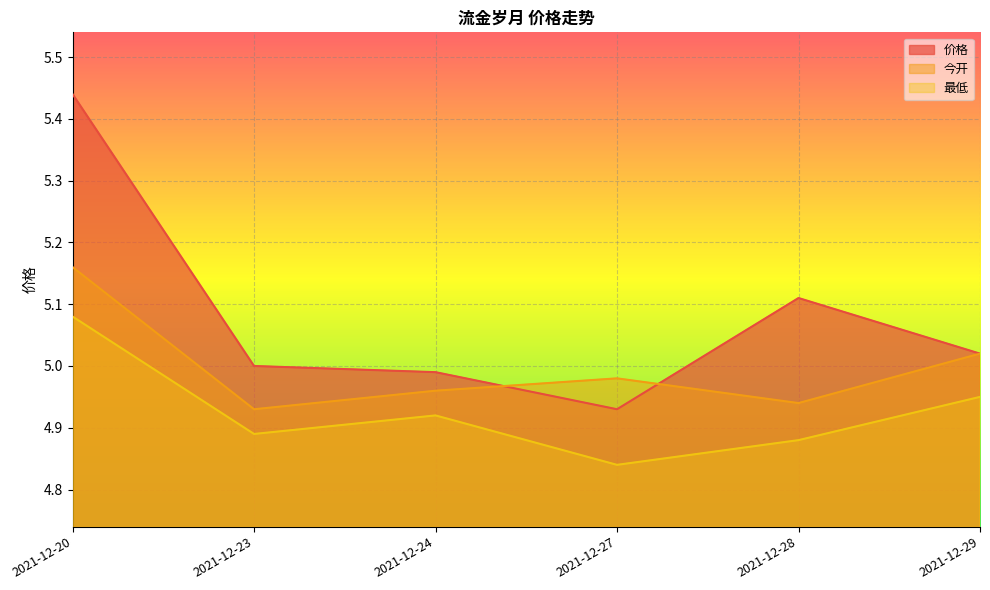

Between 2021-12-20 and 2021-12-24, which is larger?

2021-12-20